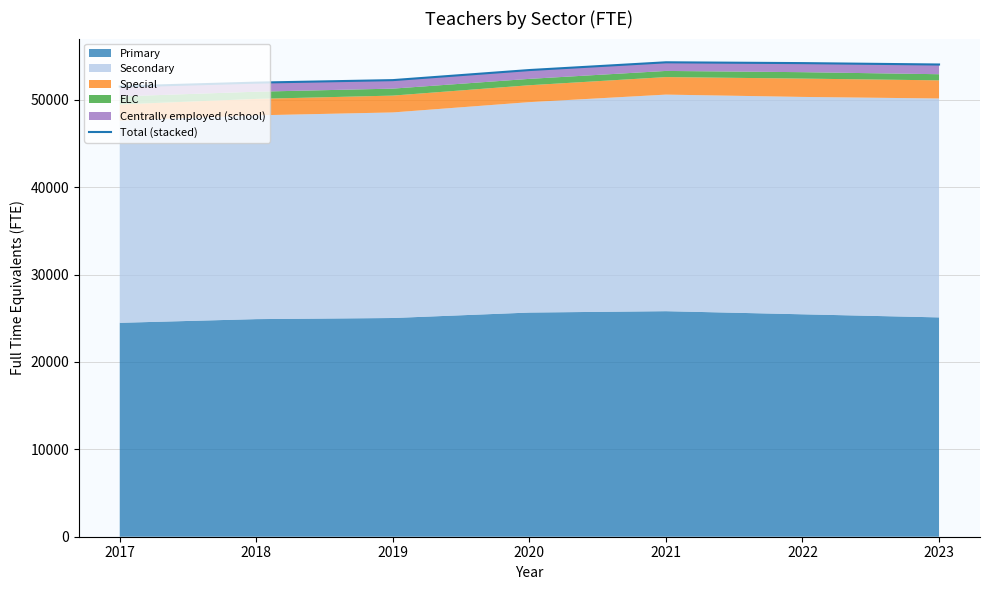

What is the ratio of the value at 2019 to the value at 2021?

1.0